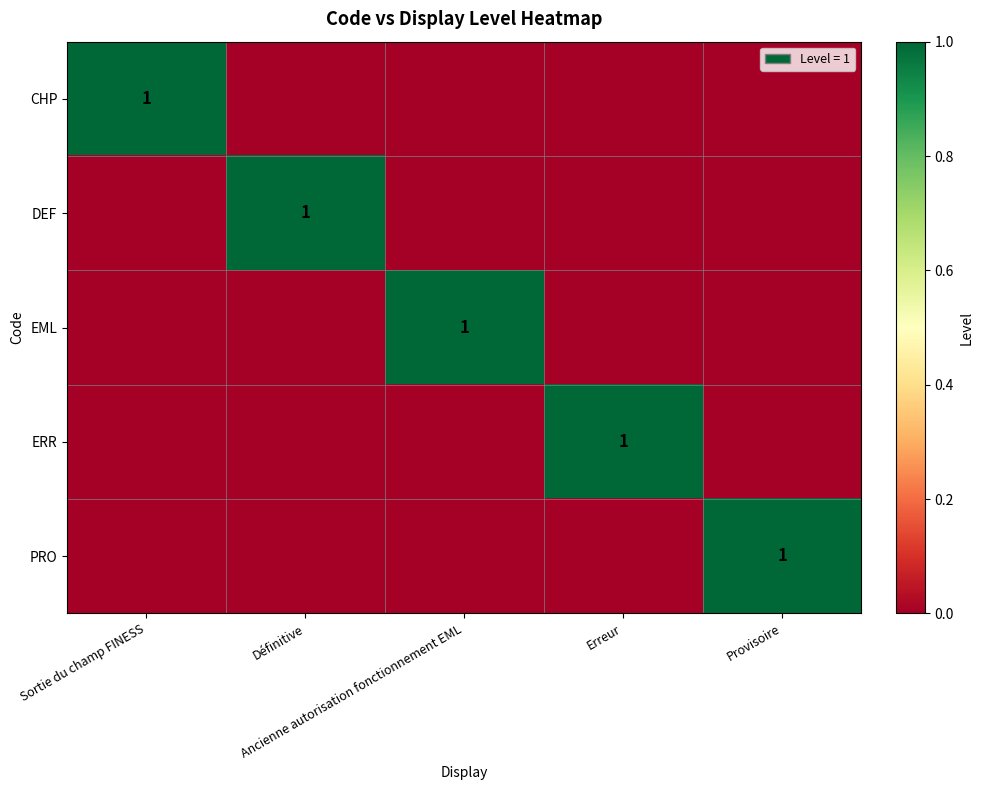

Between Ancienne autorisation fonctionnement EML and Provisoire, which is larger?

Ancienne autorisation fonctionnement EML